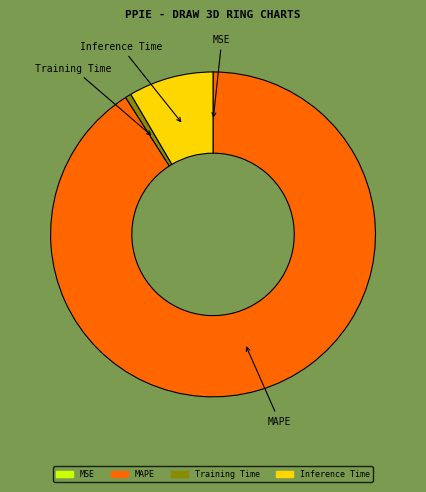

True or false: Training Time accounts for 1% of the total.

True